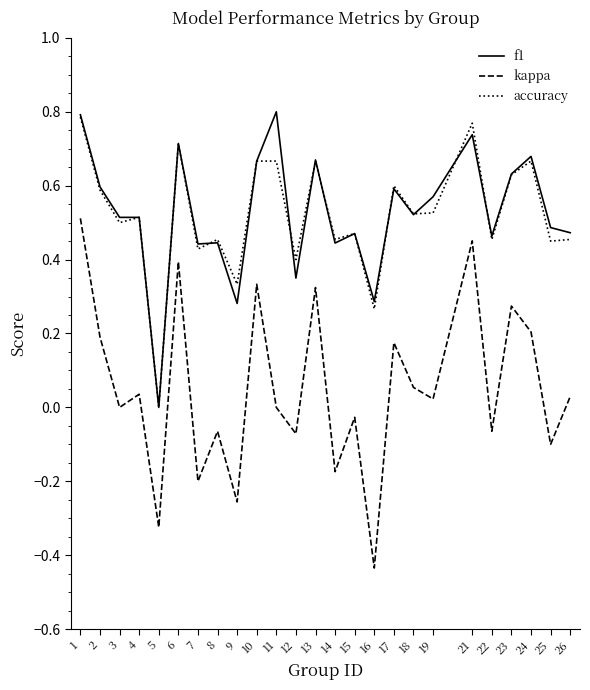

Which series changed the most between 7 and 24?

kappa